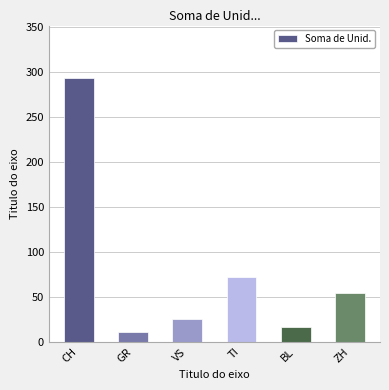

What is the difference between the values at ZH and GR?

43